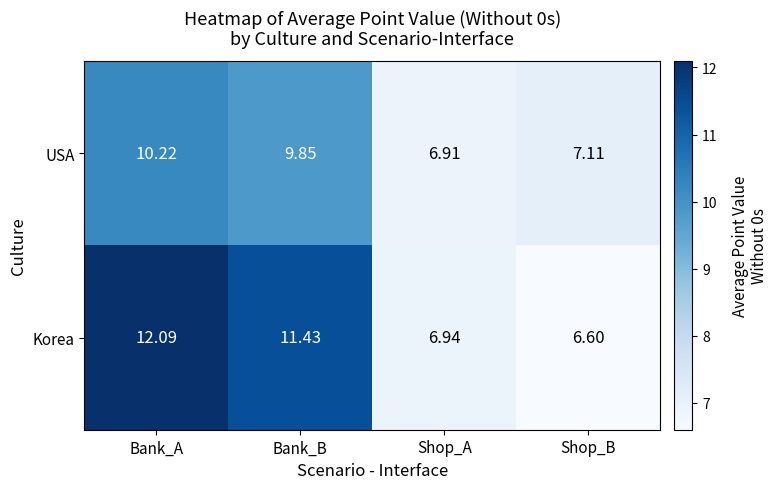

List the series in order of their peak value, lowest first.

USA, Korea